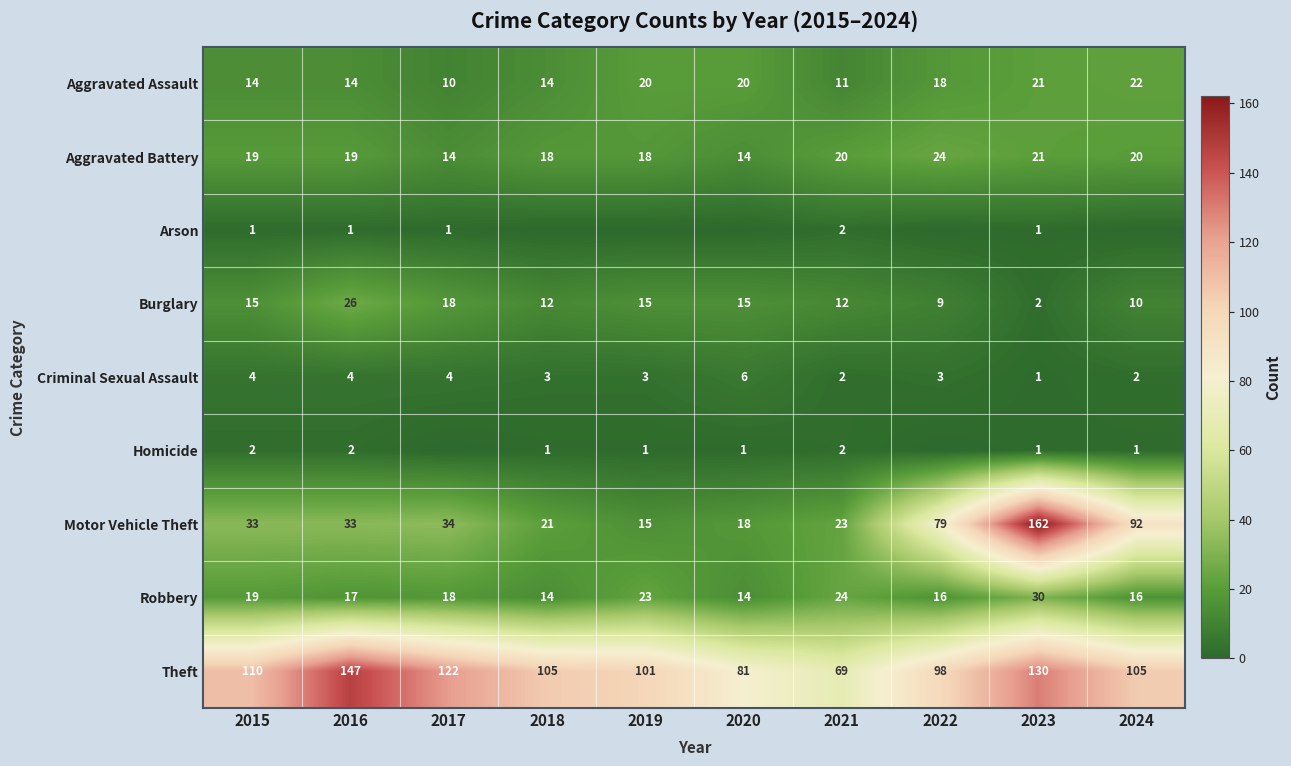

The Homicide series shows 1 at 2023. True or false?

True